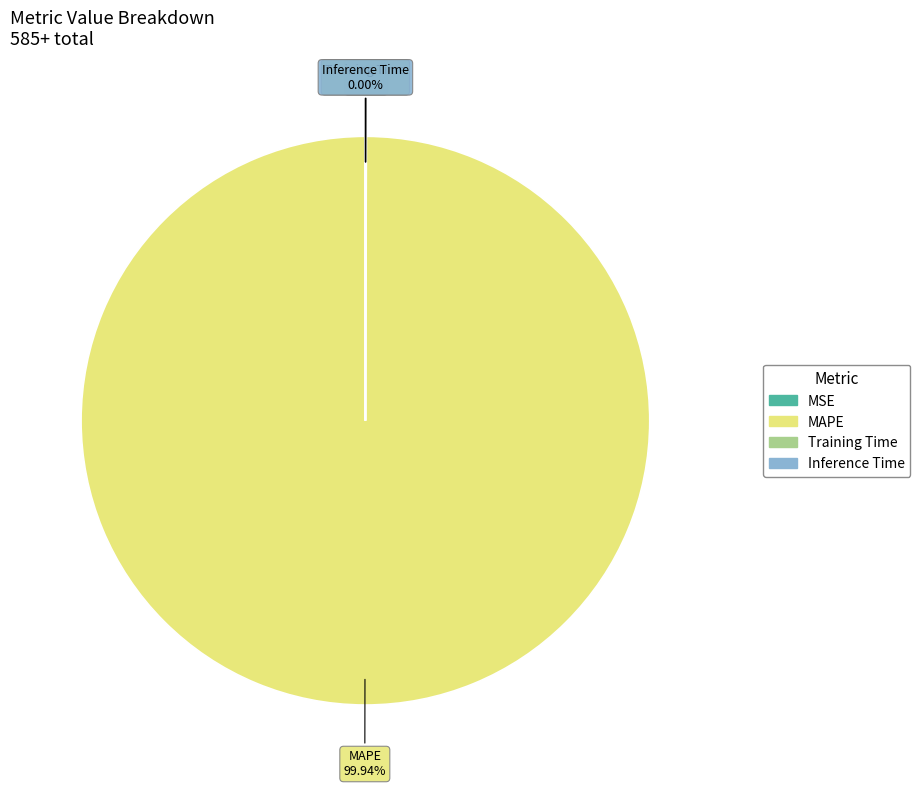

Is there any slice that represents more than half of the pie?

Yes